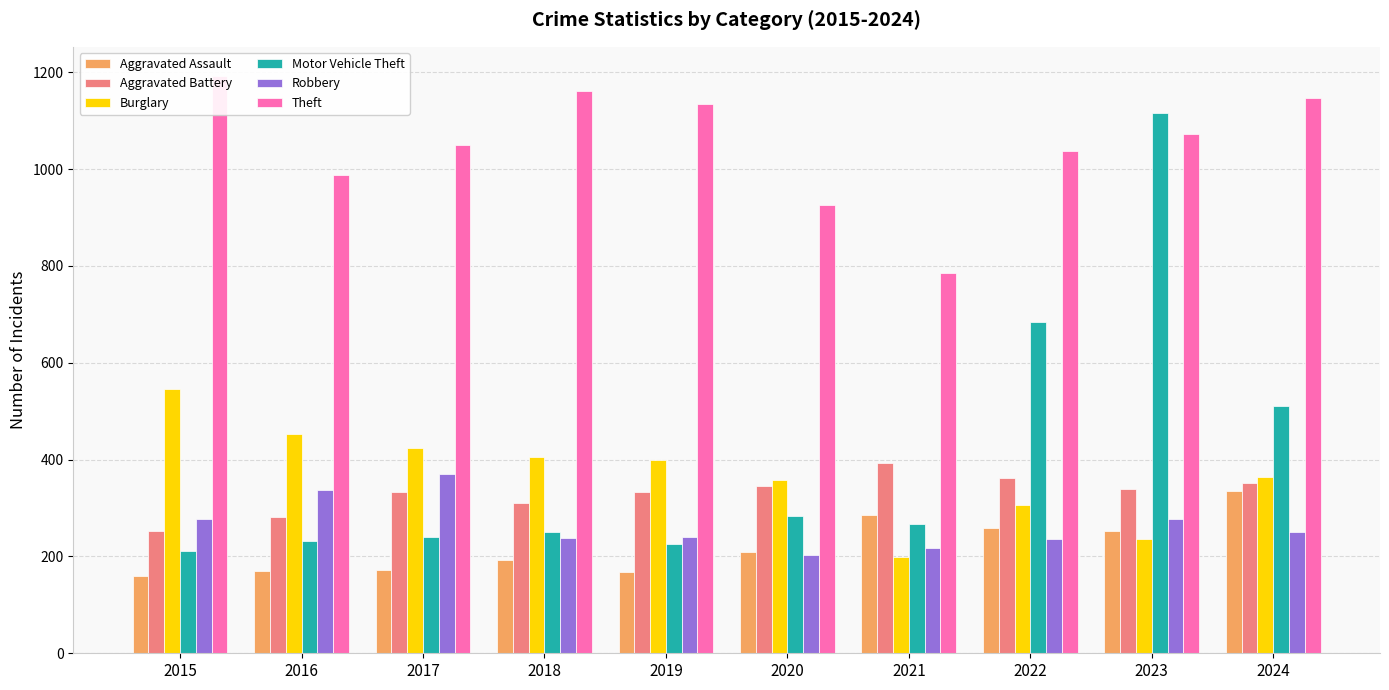

Reading left to right, what are all the values shown in this chart?

Aggravated Assault: 2015=160	2016=169	2017=172	2018=193	2019=167	2020=209	2021=286	2022=259	2023=252	2024=335
Aggravated Battery: 2015=253	2016=281	2017=334	2018=310	2019=334	2020=345	2021=393	2022=361	2023=339	2024=352
Burglary: 2015=546	2016=452	2017=424	2018=405	2019=399	2020=358	2021=199	2022=307	2023=237	2024=364
Motor Vehicle Theft: 2015=211	2016=231	2017=241	2018=251	2019=225	2020=283	2021=268	2022=684	2023=1115	2024=511
Robbery: 2015=277	2016=337	2017=371	2018=239	2019=241	2020=204	2021=217	2022=236	2023=277	2024=250
Theft: 2015=1193	2016=988	2017=1049	2018=1161	2019=1135	2020=925	2021=785	2022=1038	2023=1073	2024=1146